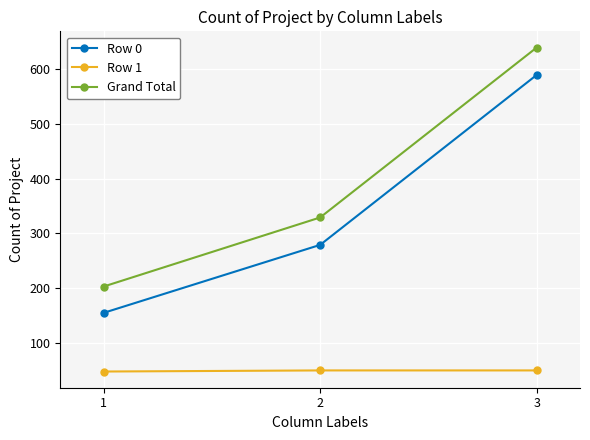

What is the difference between the maximum and second lowest values in the Grand Total series?

310